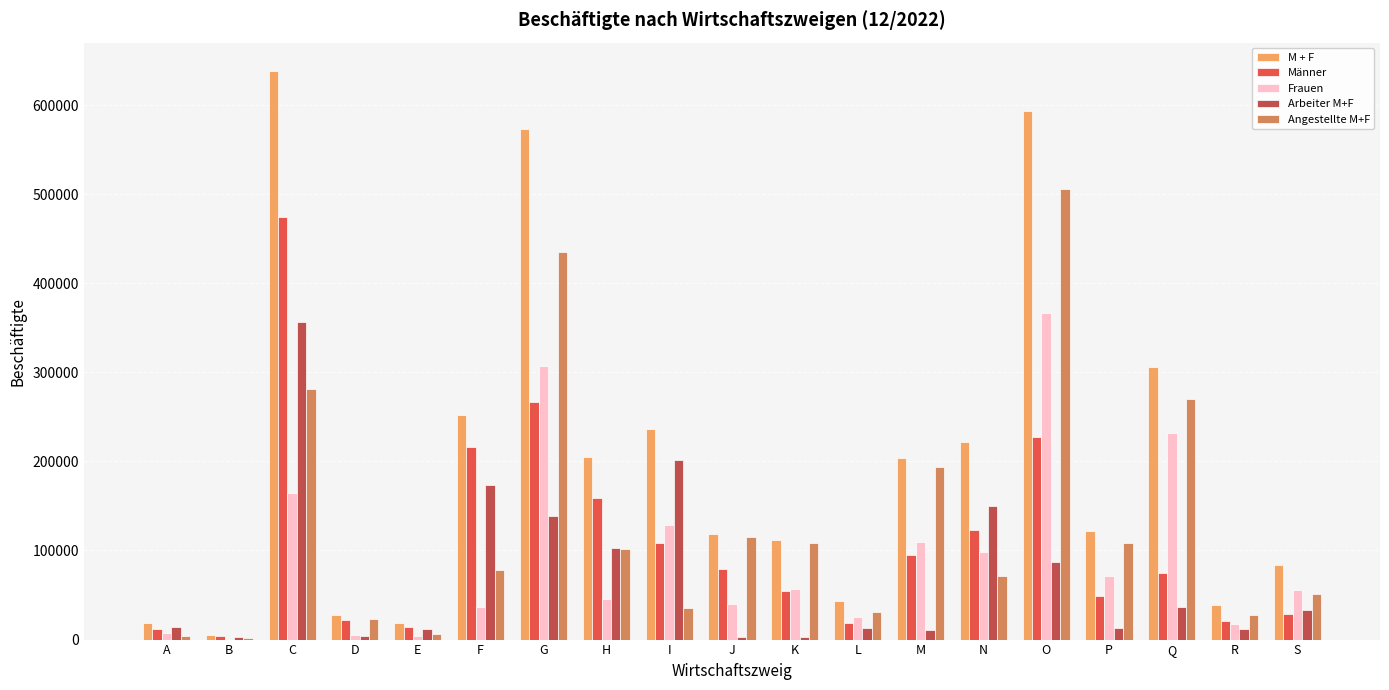

At which category is the sum across all series the highest?

C